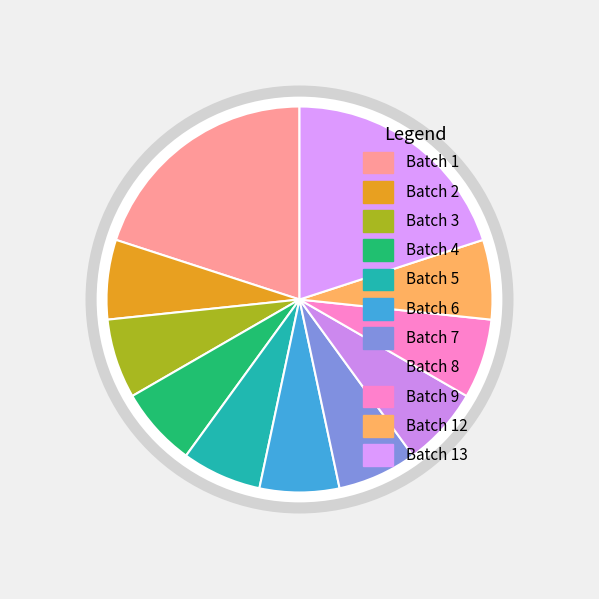

To the nearest percent, what is the combined percentage of 2 and 3?

13%